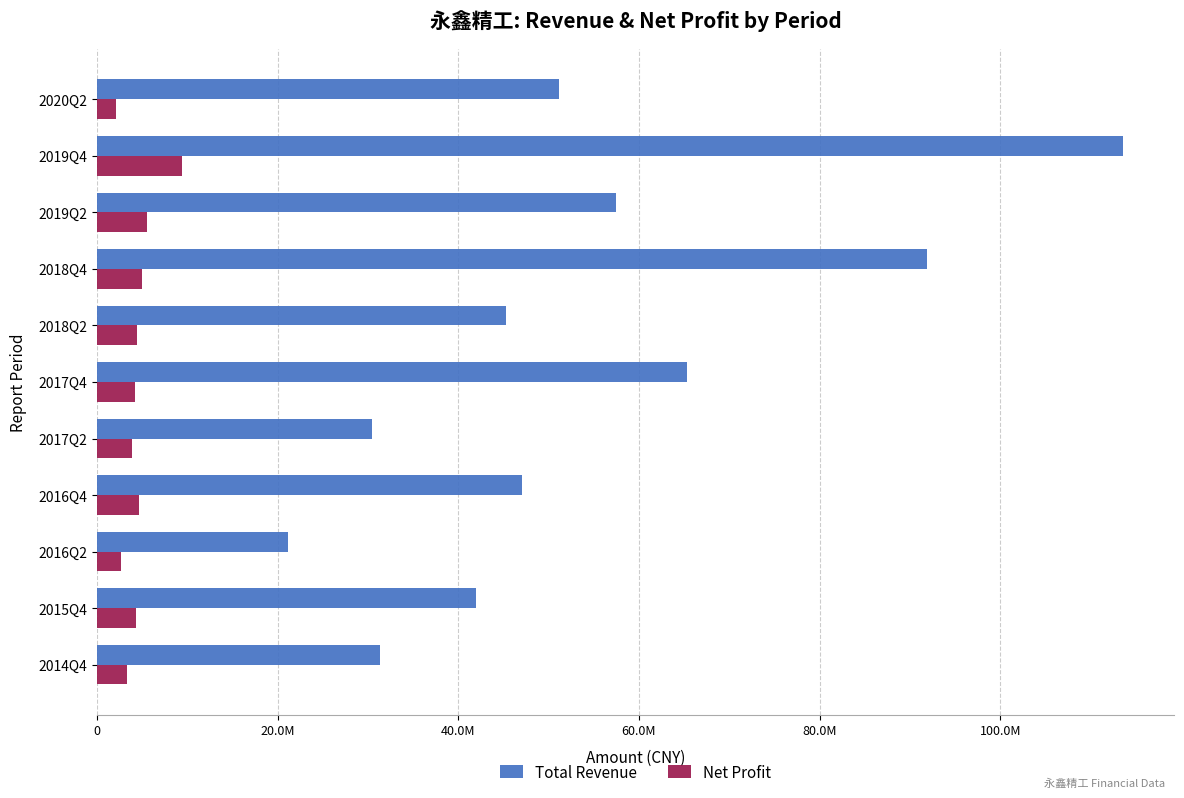

What are all the series names shown in the legend?

Total Revenue, Net Profit